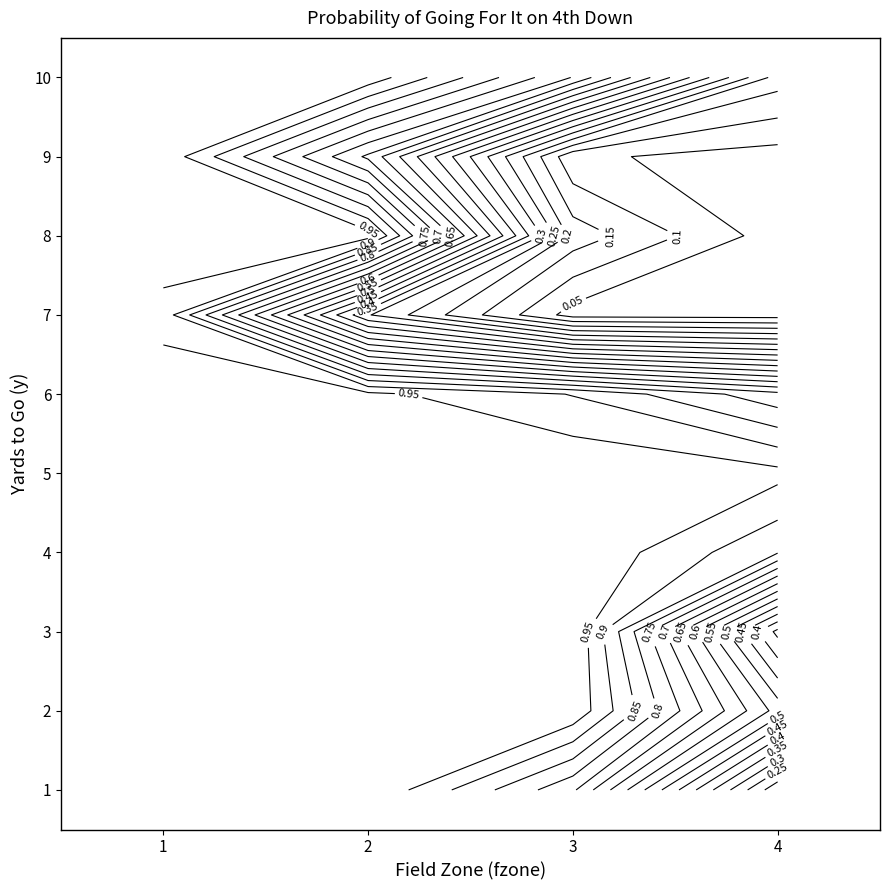

What is the minimum value for gofor_y4?

4